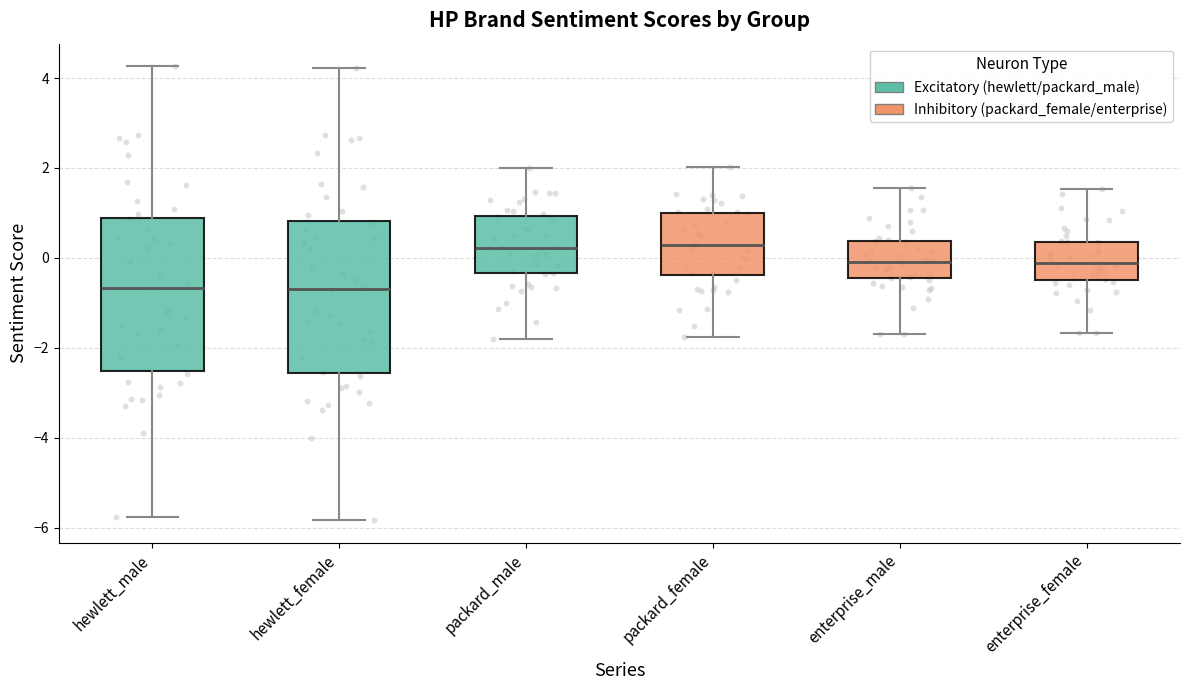

Reading left to right, read every box against the y-axis: the position of its median line, the range the box covers, and the ends of its whiskers. The values are not printed on the chart, so give them approximately, as read against the axis.

hewlett_male: median -0.6, box -2.6 to 0.8, whiskers -5.8 to 4.2
hewlett_female: median -0.6, box -2.6 to 0.8, whiskers -5.8 to 4.2
packard_male: median 0.2, box -0.4 to 1.0, whiskers -1.8 to 2.0
packard_female: median 0.2, box -0.4 to 1.0, whiskers -1.8 to 2.0
enterprise_male: median 0.0, box -0.4 to 0.4, whiskers -1.6 to 1.6
enterprise_female: median -0.2, box -0.4 to 0.4, whiskers -1.6 to 1.6